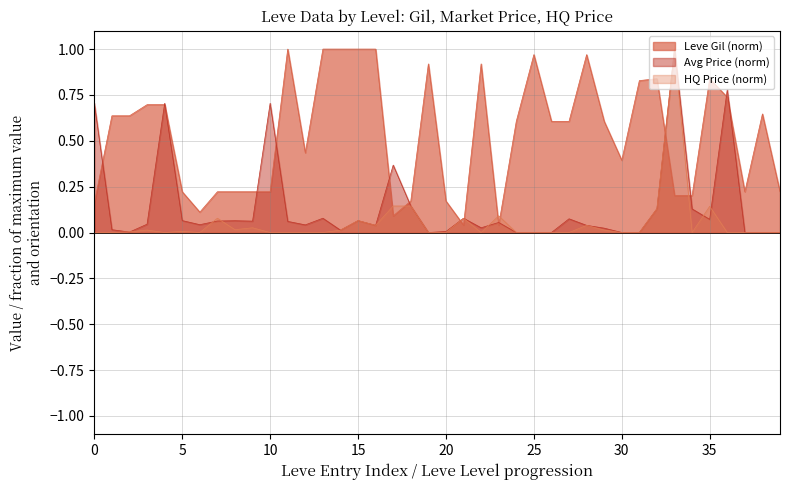

True or false: currentAveragePrice and Leve Gil cross at least once.

True